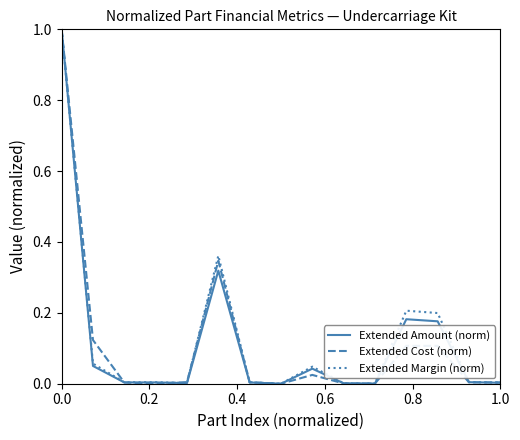

What are all the series names shown in the legend?

Extended Amount (norm), Extended Cost (norm), Extended Margin (norm)